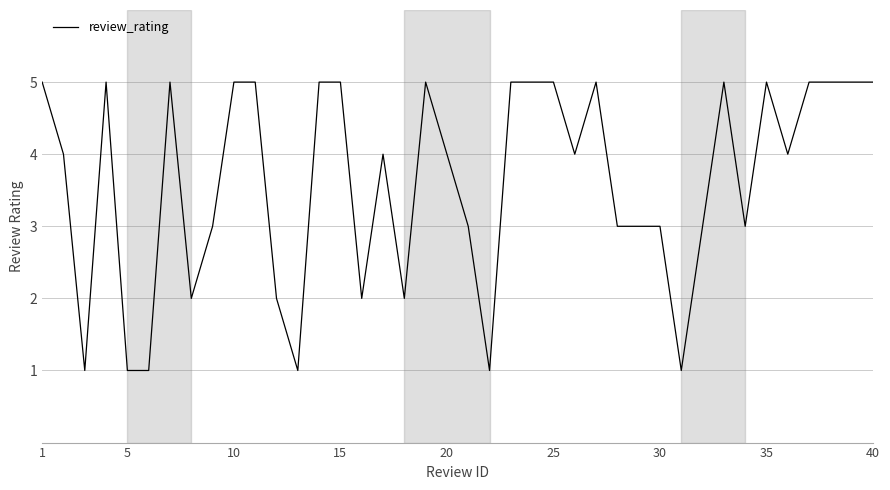

How many values are between 3 and 5?

30